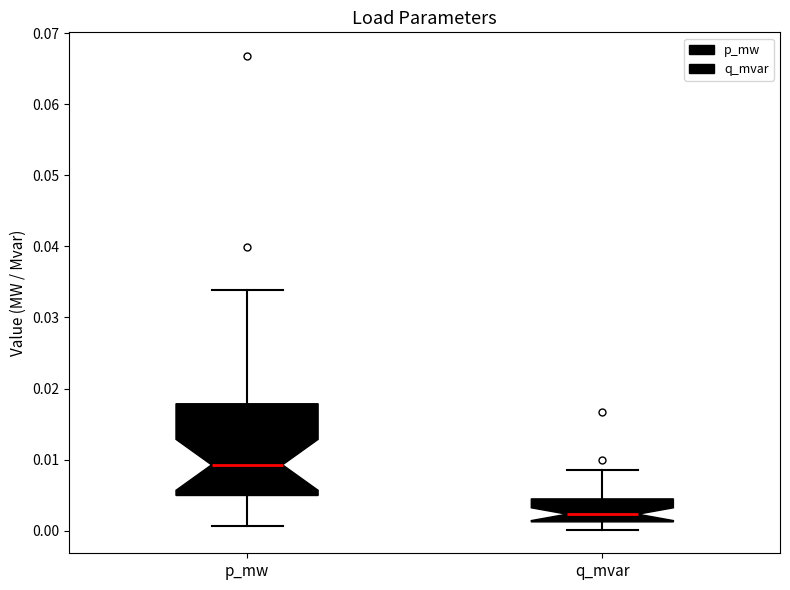

Which box's median line is the lowest?

q_mvar